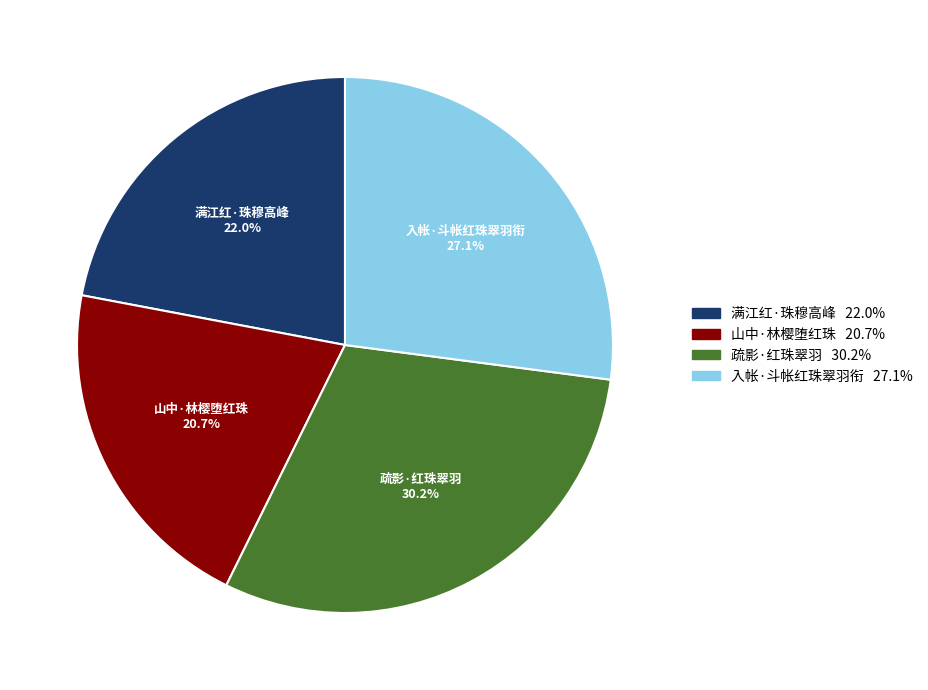

What is the ratio of the value at 入帐·斗帐红珠翠羽衔 to the value at 疏影·红珠翠羽?

0.9